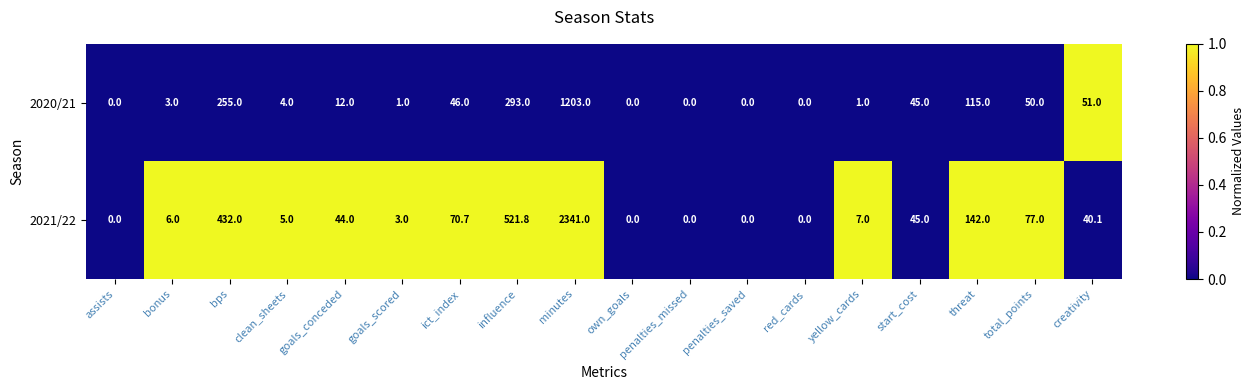

At which label does 2020/21 first exceed 12?

bps